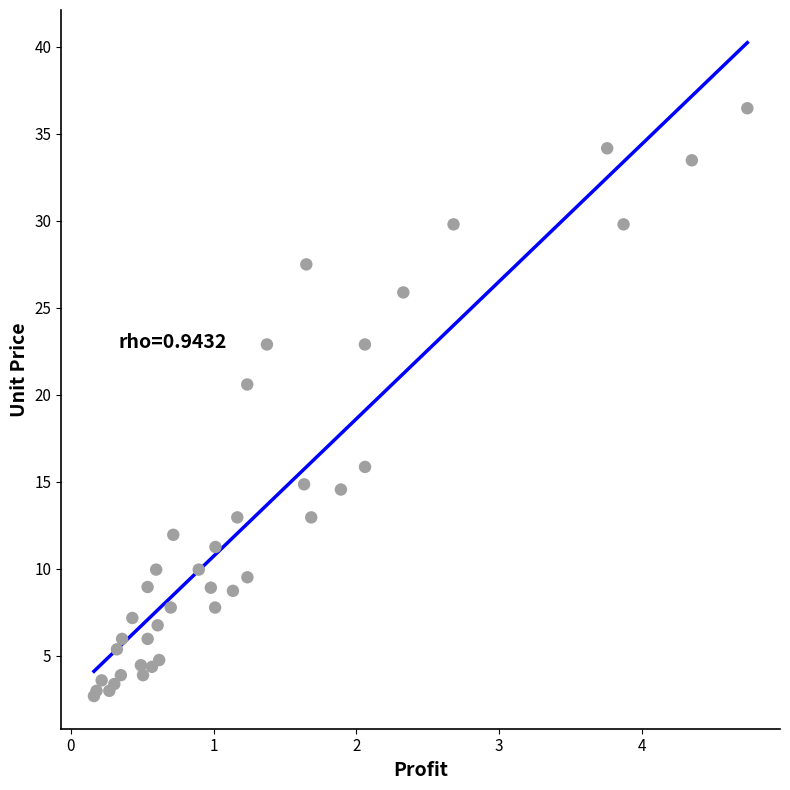

What Y value in the scatter plot is closest to 19?

20.6